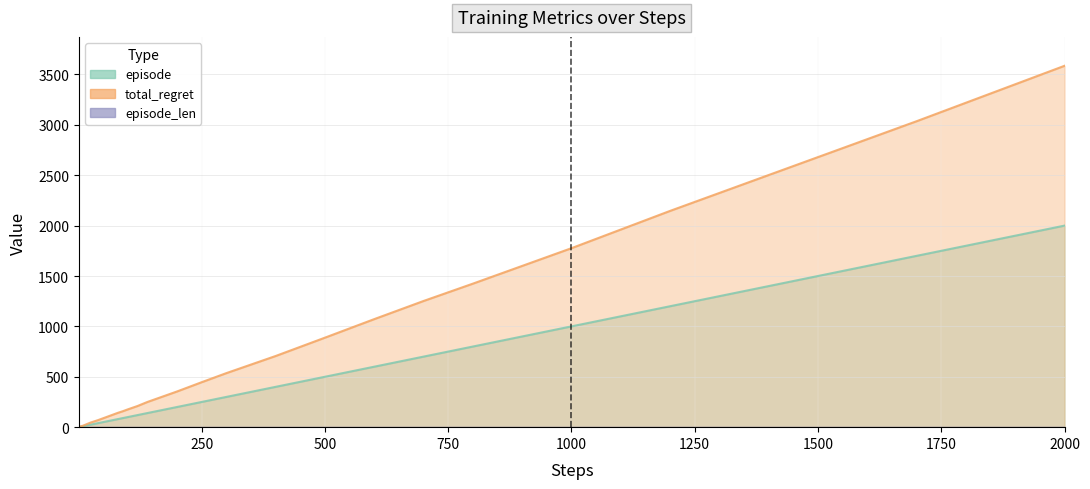

How many distinct data groups are displayed?

2